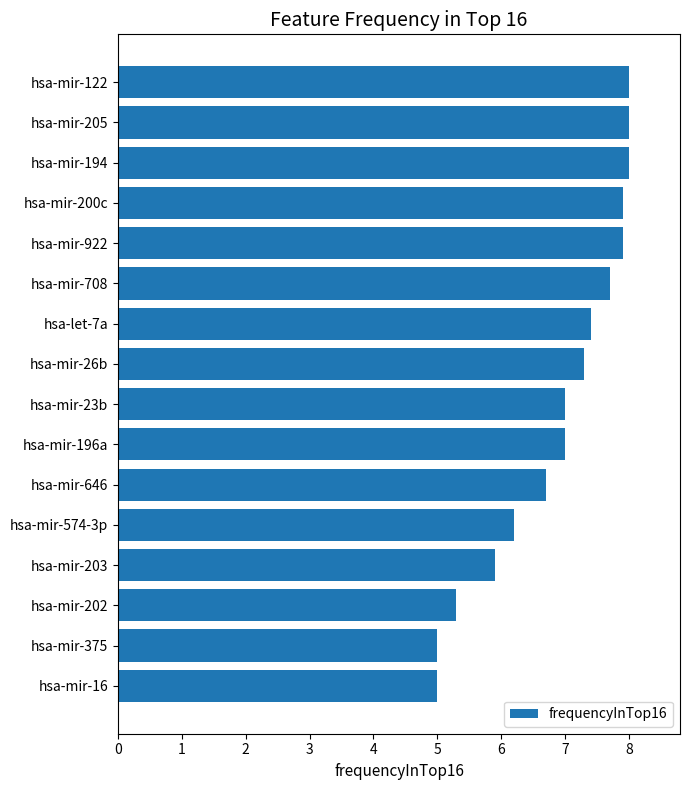

Are the bars horizontal?

Yes